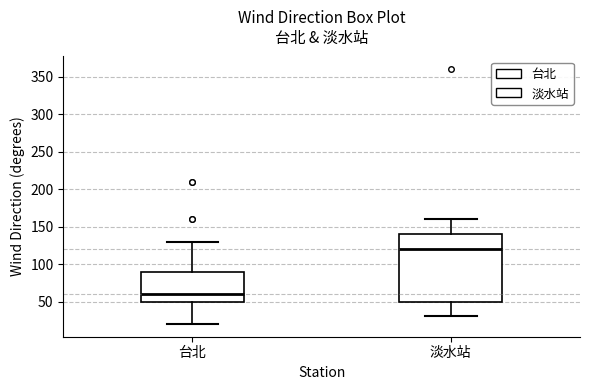

Which box's median line is the highest?

淡水站